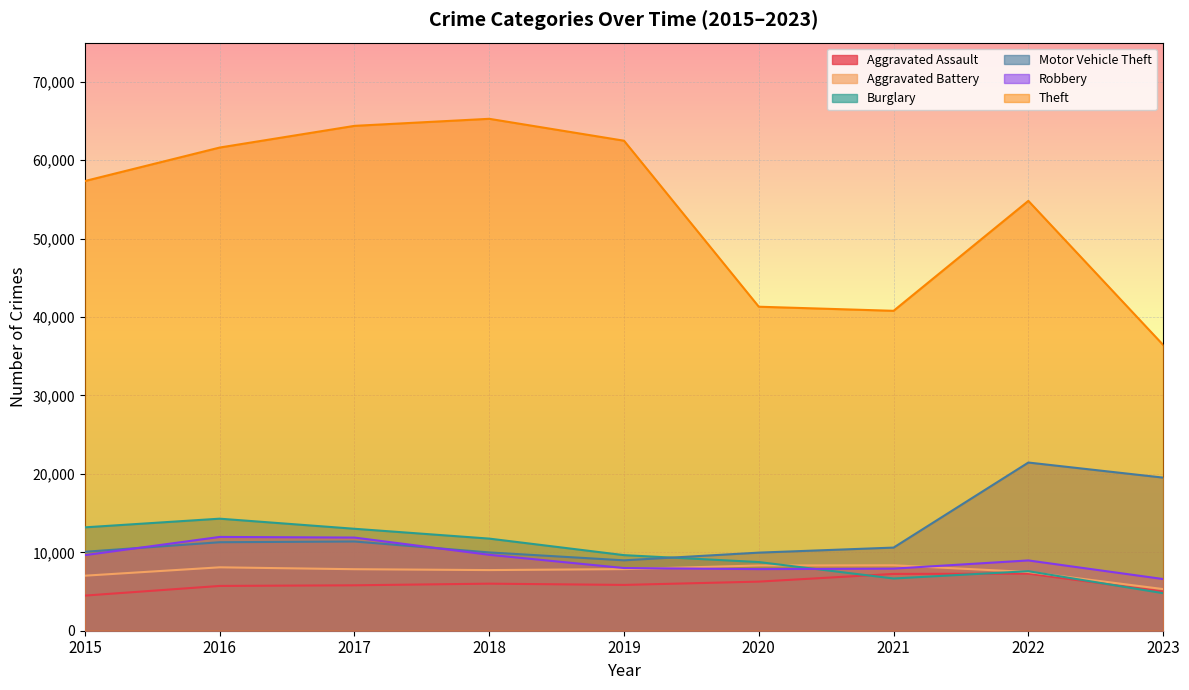

True or false: Theft has a value of 32777 at 2019.

False